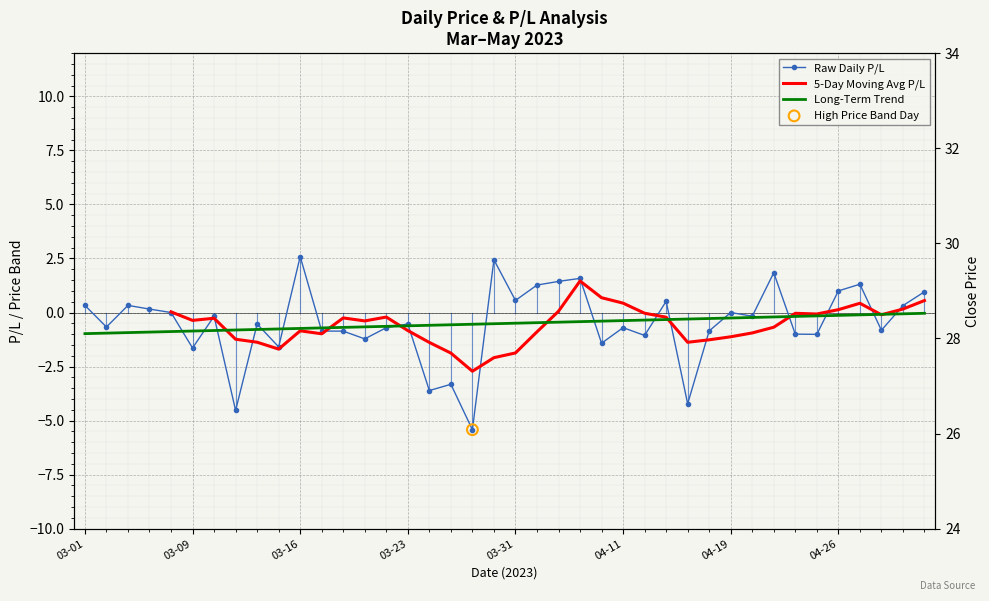

Which series reaches the minimum Y coordinate?

Raw Daily P/L